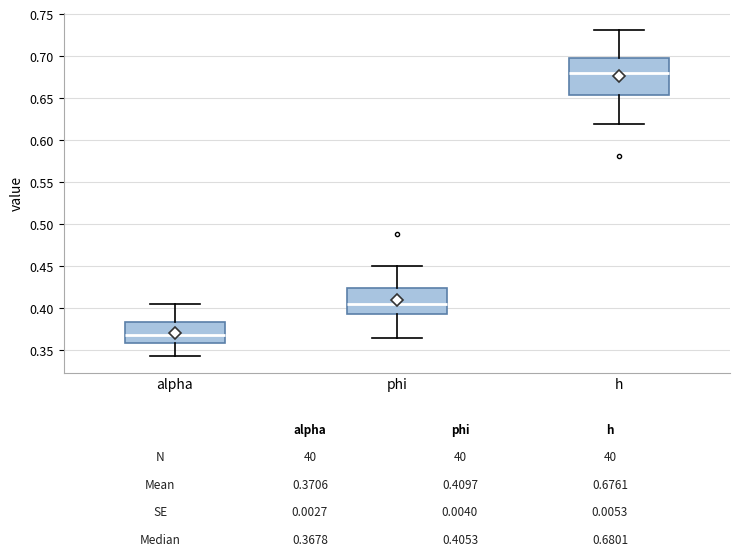

Comparing the boxes themselves (not the whiskers), which one is the tallest?

h